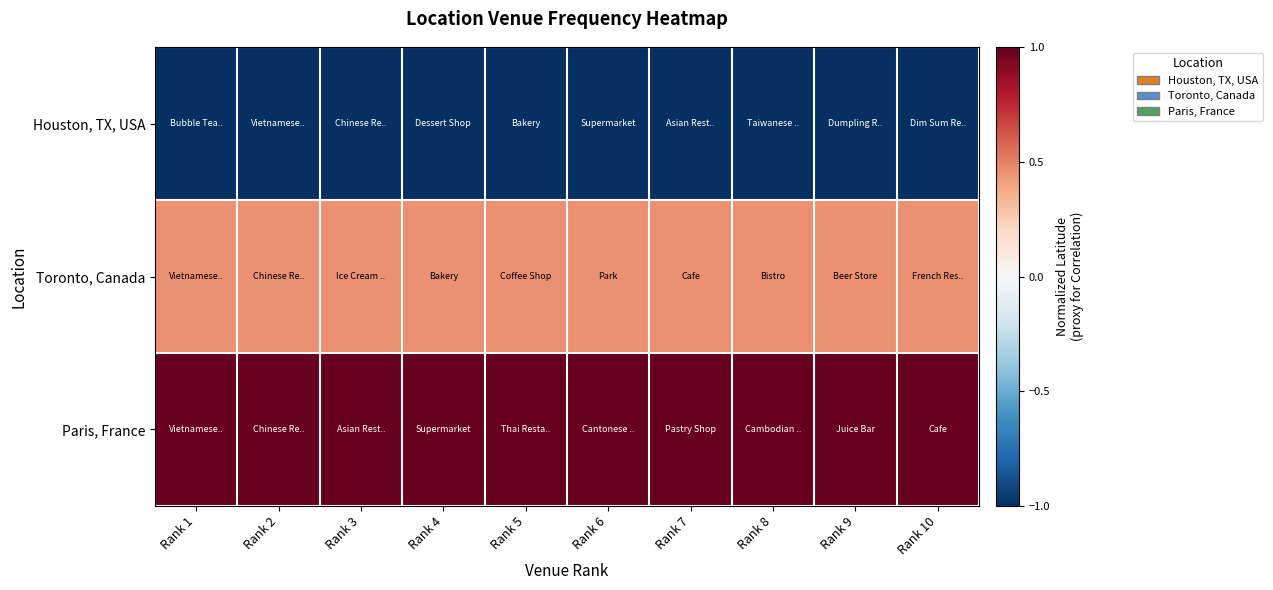

At how many categories does at least one series exceed 0?

10